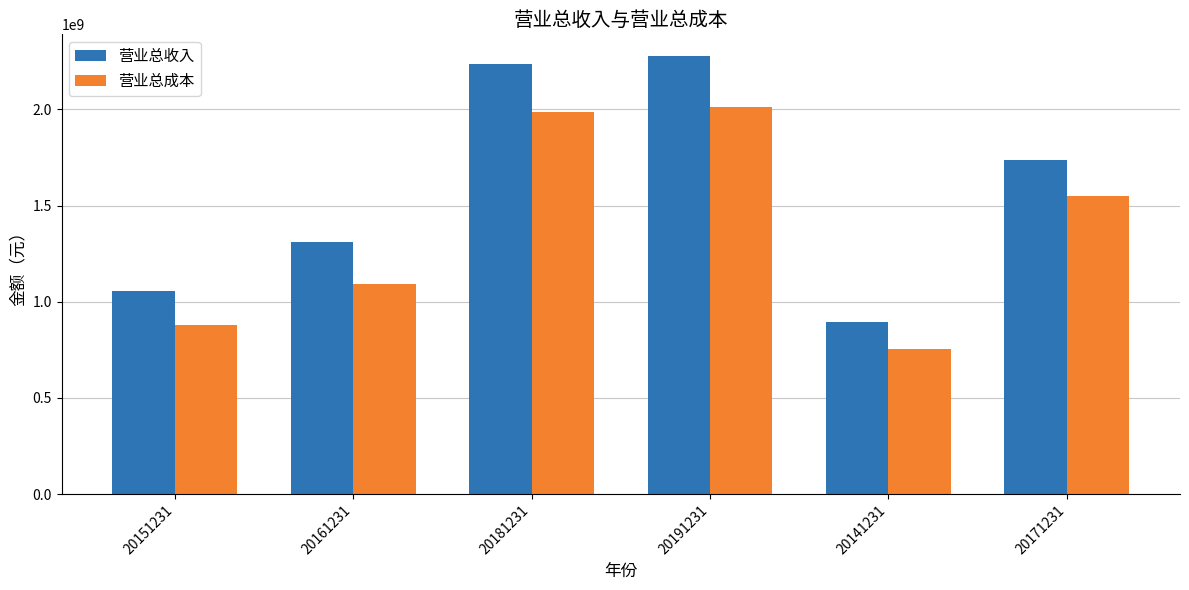

Is the value of 营业总成本 at 20171231 greater than the value of 营业总收入 at 20141231?

Yes